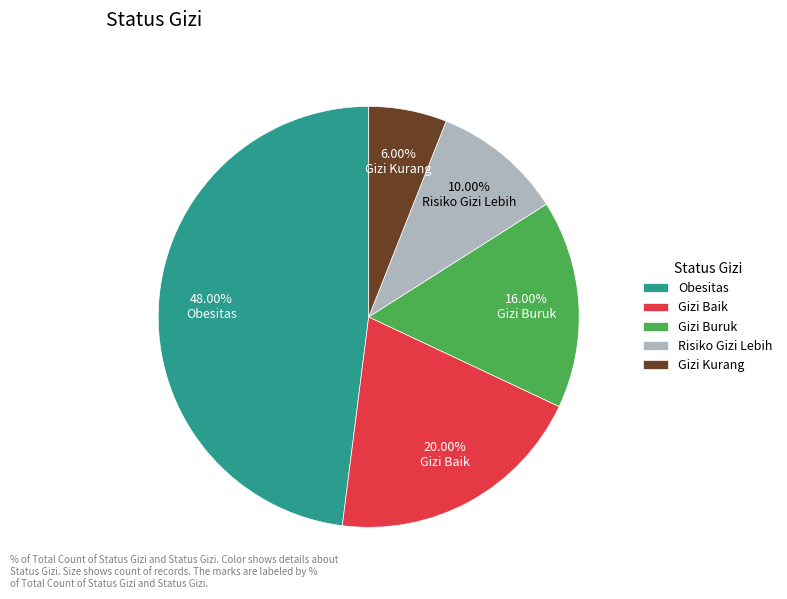

Does Gizi Buruk account for over 50% of the chart?

No